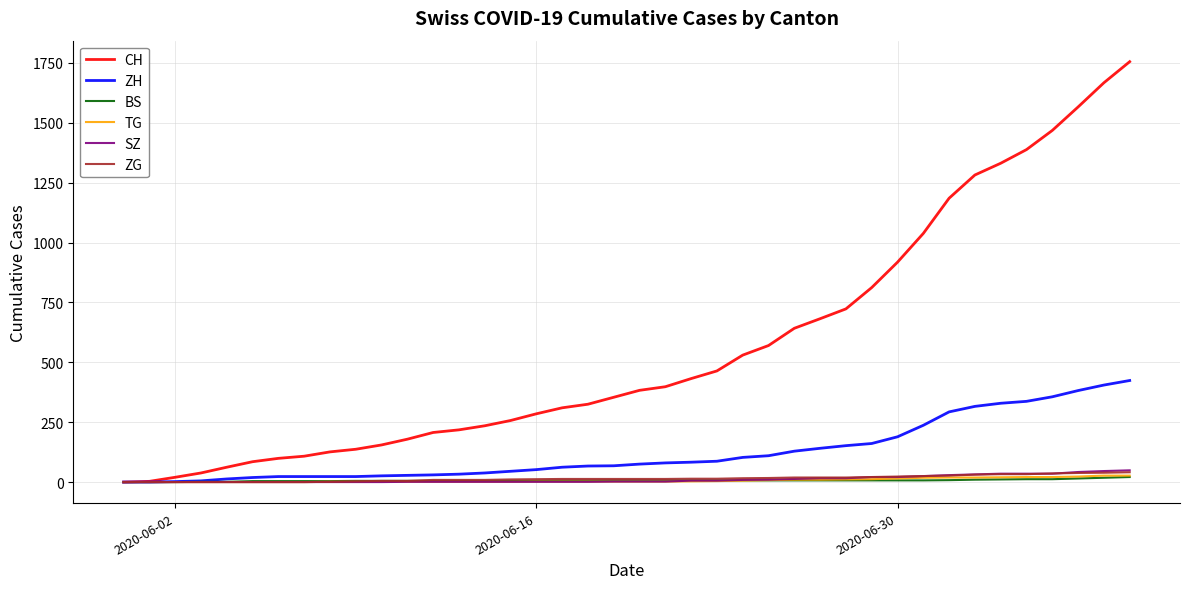

Which series has the largest range (max minus min)?

CH